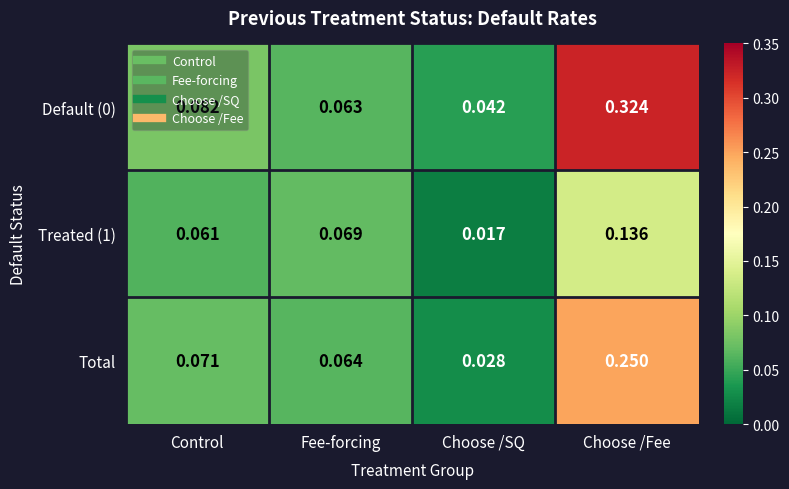

At which label is Treated (1) closest to 0?

Choose /SQ